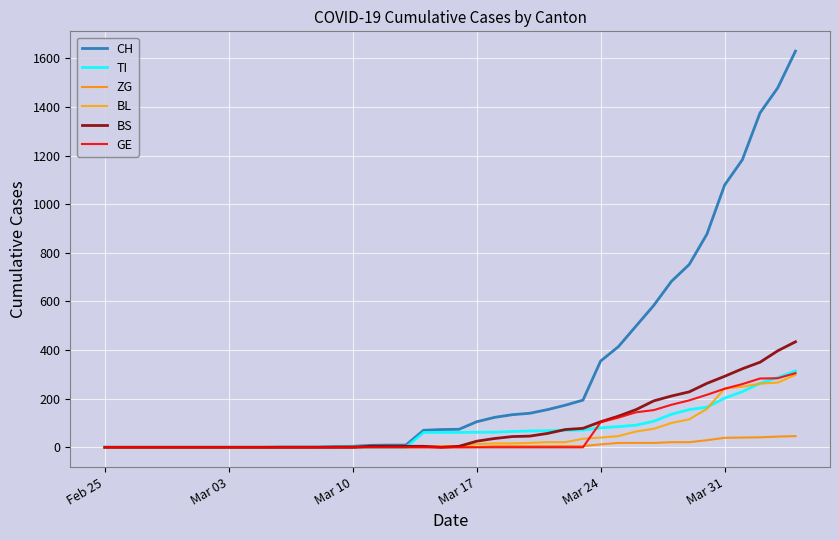

In BS, how many points are lower than both neighbors (excluding endpoints)?

1